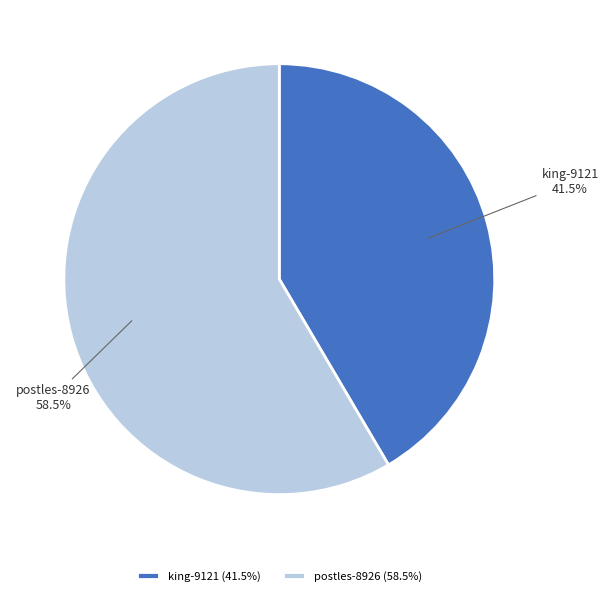

True or false: postles-8926 accounts for 64% of the total.

False